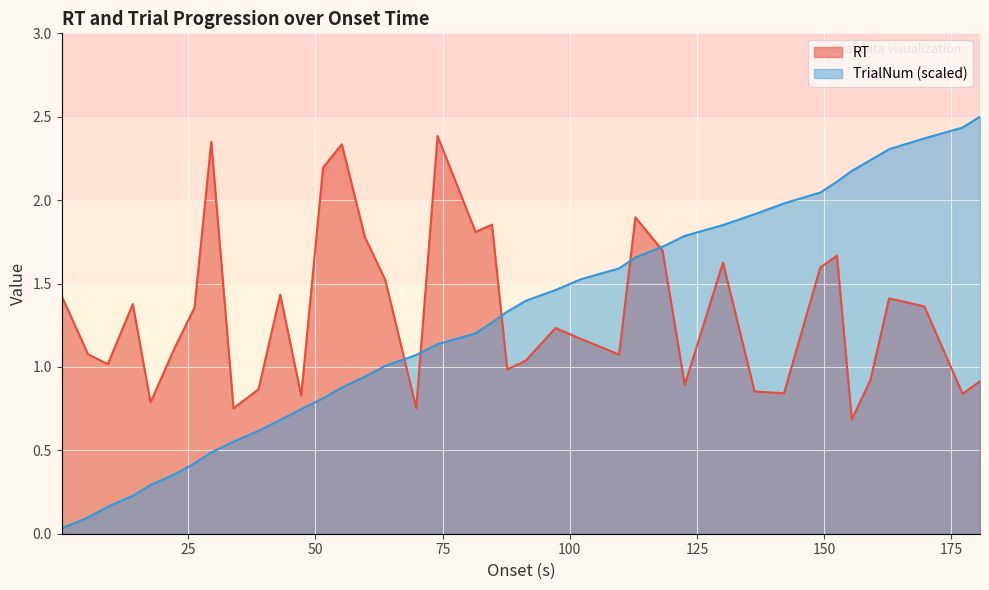

What is the maximum value shown in the chart?

2.5